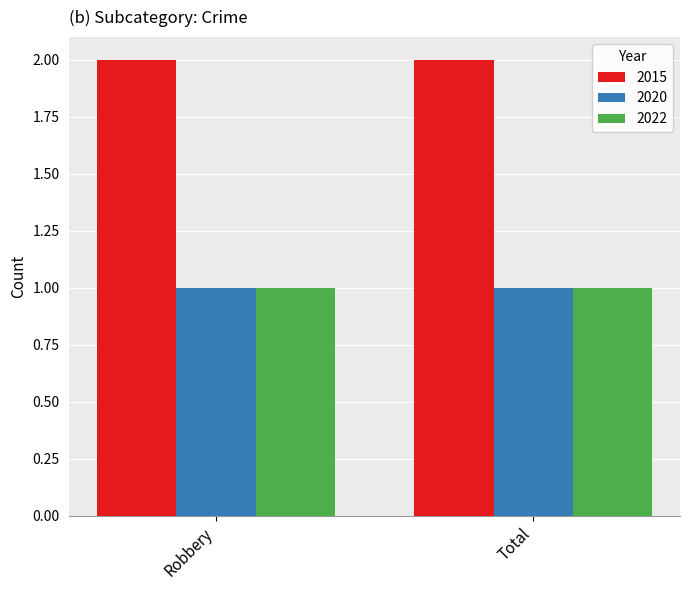

Reading left to right, transcribe all the data shown in this chart.

2015: Robbery=2	Total=2
2020: Robbery=1	Total=1
2022: Robbery=1	Total=1